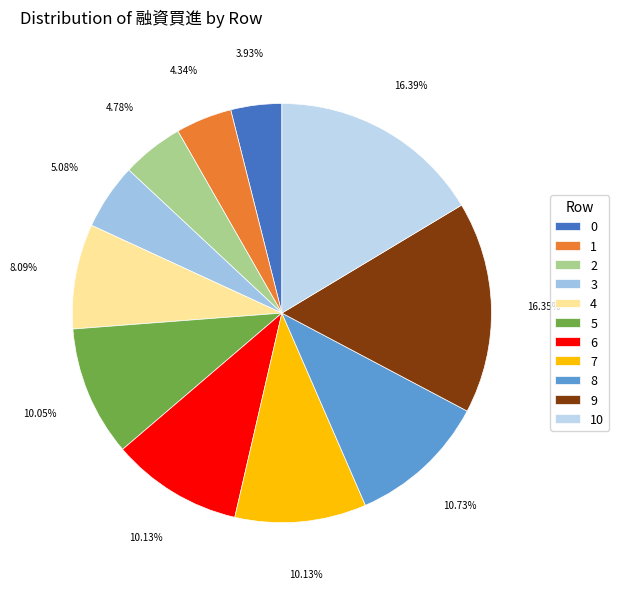

To the nearest percent, what percentage of the pie is 7?

10%